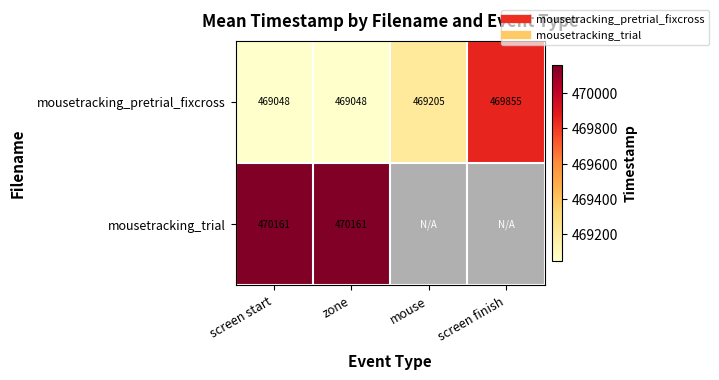

Is the value of mousetracking_pretrial_fixcross at screen start greater than the value of mousetracking_trial at zone?

No